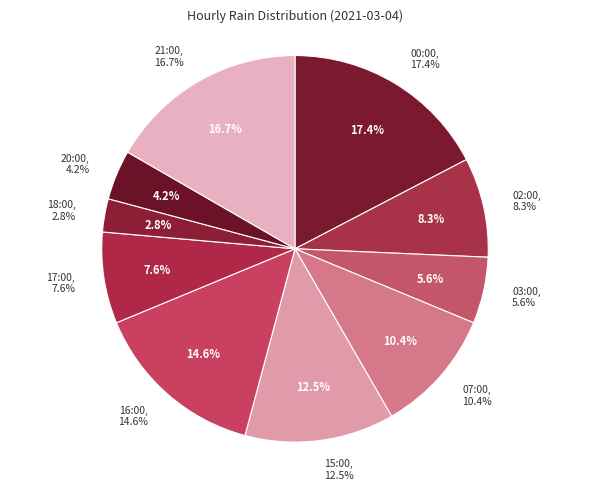

Does 18:00 account for over 50% of the chart?

No